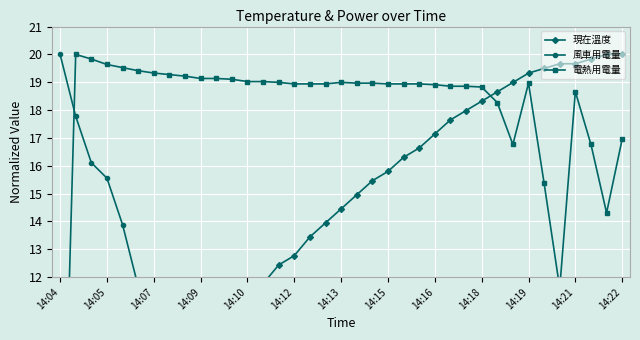

Reading right to left, extract all data points from this chart.

現在溫度: 20.0	20.0	19.8	19.7	19.7	19.5	19.3	19.0	18.7	18.3	18.0	17.6	17.1	16.6	16.3	15.8	15.5	15.0	14.5	13.9	13.4	12.8	12.4	11.8	11.1	10.4	9.7	9.2	8.6	7.7	6.9	6.2	5.2	4.4	3.5	2.5	0.0
風車用電量: 0.6	0.0	0.6	0.0	0.6	0.6	0.0	1.1	1.1	1.1	1.1	1.7	1.7	2.8	2.2	2.2	3.3	3.3	4.4	4.4	4.4	5.6	6.7	7.2	7.2	7.2	8.3	9.4	10.0	10.6	11.1	11.7	13.9	15.6	16.1	17.8	20.0
電熱用電量: 17.0	14.3	16.8	18.7	11.6	15.4	19.0	16.8	18.3	18.8	18.9	18.9	18.9	18.9	18.9	18.9	19.0	19.0	19.0	18.9	18.9	18.9	19.0	19.0	19.0	19.1	19.1	19.1	19.2	19.3	19.3	19.4	19.5	19.6	19.8	20.0	0.0